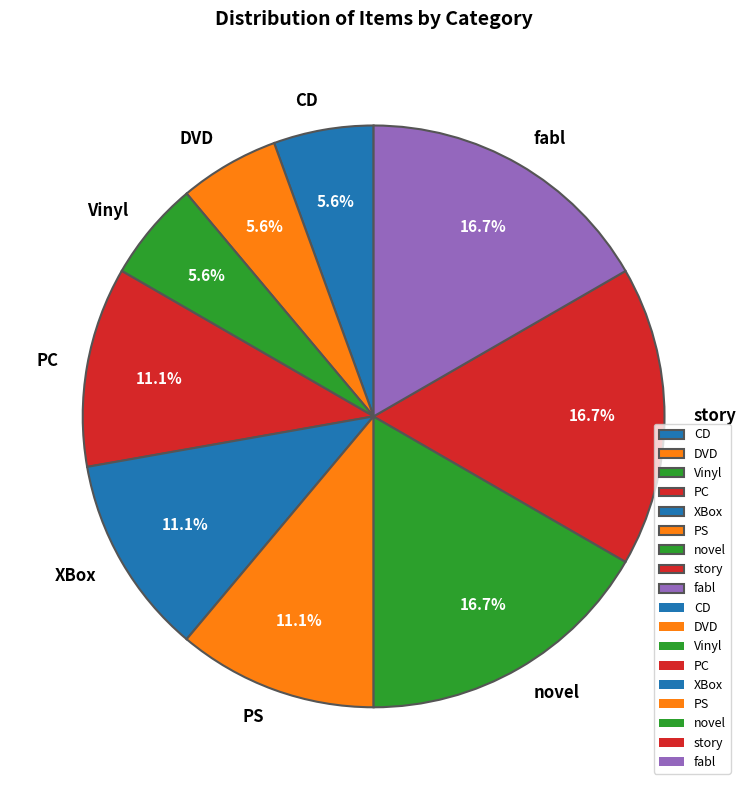

True or false: PS accounts for 21% of the total.

False